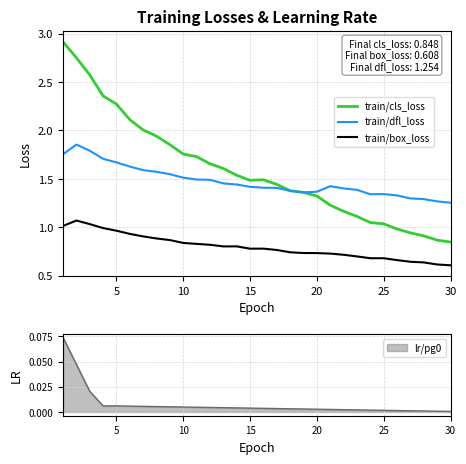

What is the average value of the train/box_loss series?

0.8